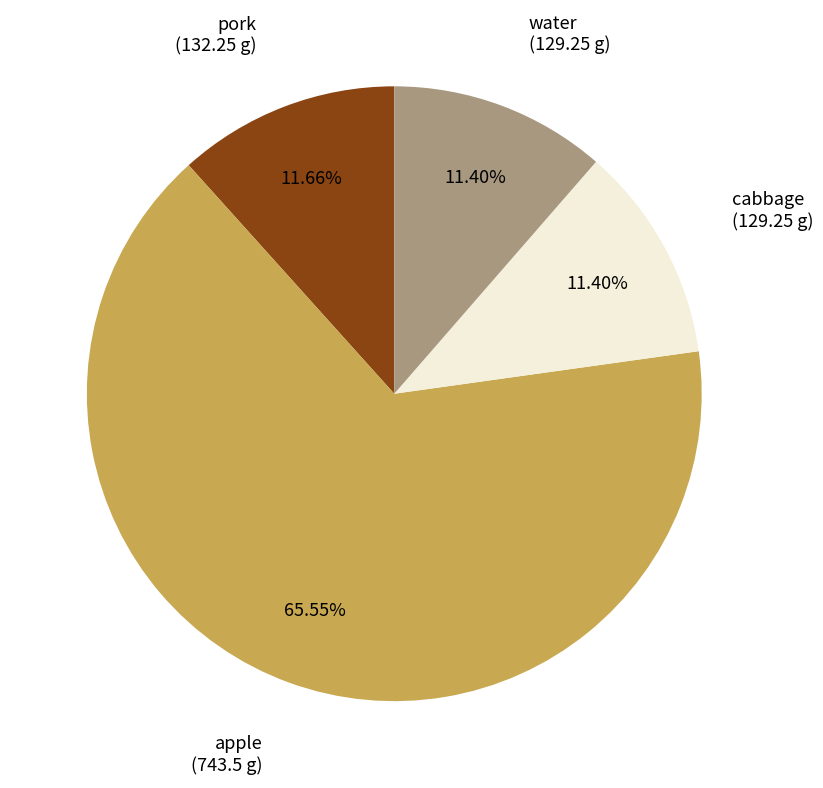

Do water and cabbage together represent more than half of the pie?

No